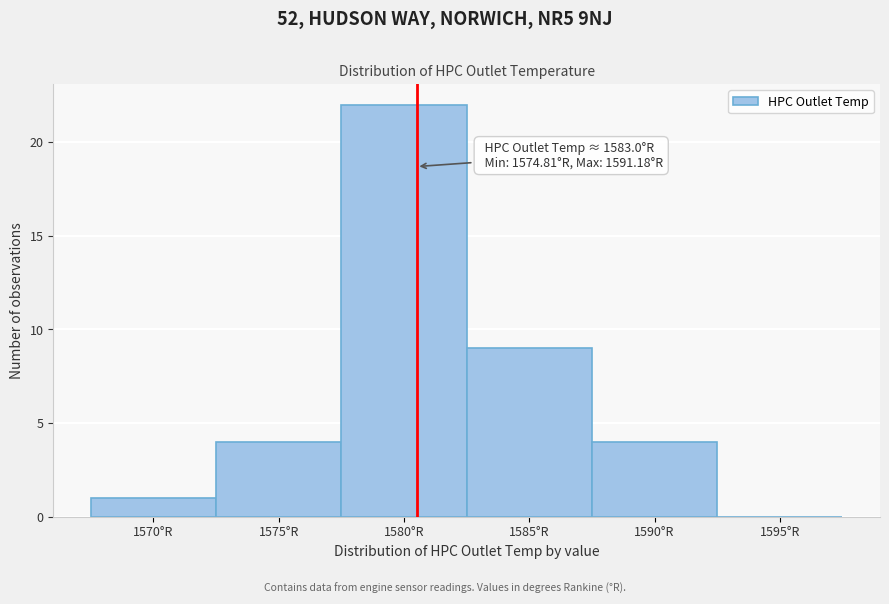

Reading left to right, extract all data points from this chart.

1570°R=1	1575°R=4	1580°R=22	1585°R=9	1590°R=4	1595°R=0